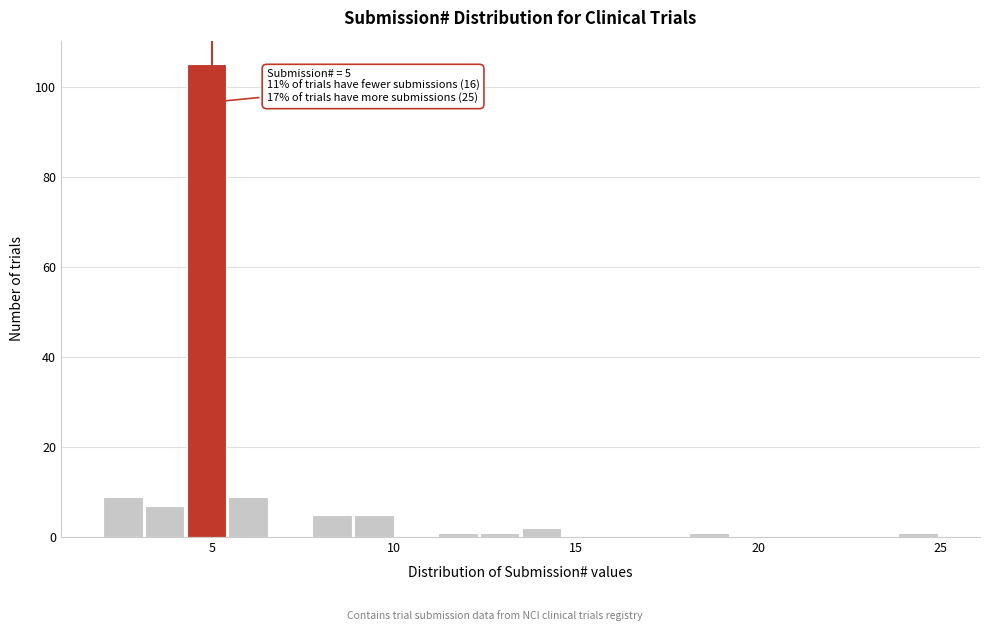

Around what value on the x-axis is the tallest bar? Give the approximate position of its centre, as read against the axis.

5.0